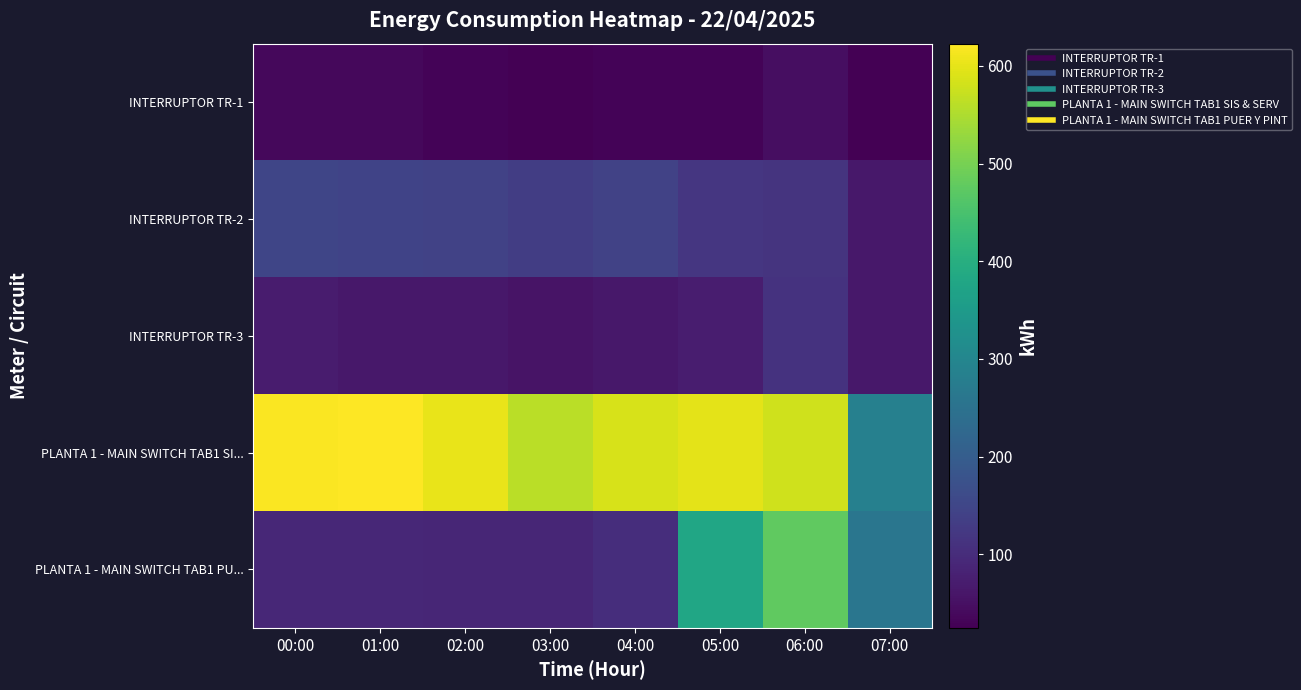

At 00:00, list the series in order from largest to smallest.

PLANTA 1 - MAIN SWITCH TAB1 SI..., INTERRUPTOR TR-2, PLANTA 1 - MAIN SWITCH TAB1 PU..., INTERRUPTOR TR-3, INTERRUPTOR TR-1